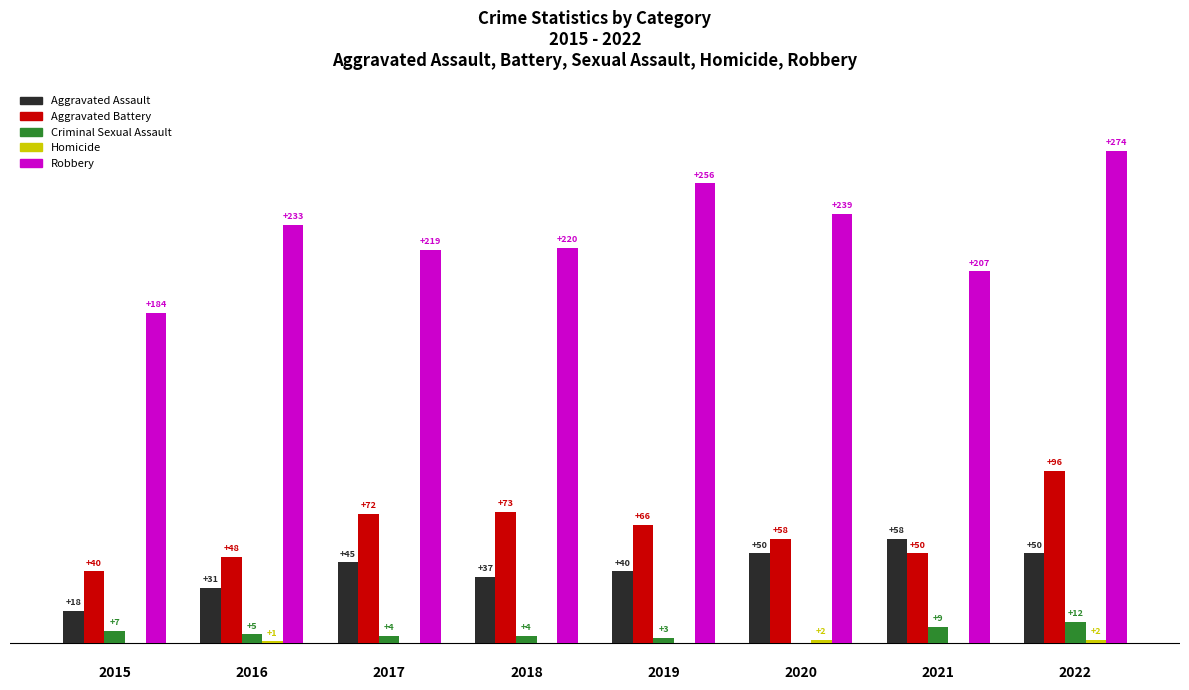

Does the chart contain stacked bars?

No